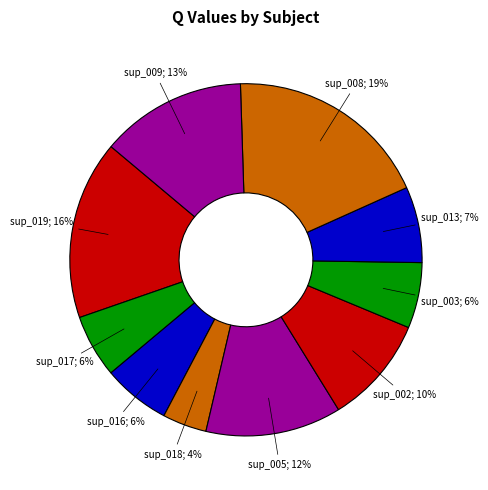

How many segments does this pie chart have?

10